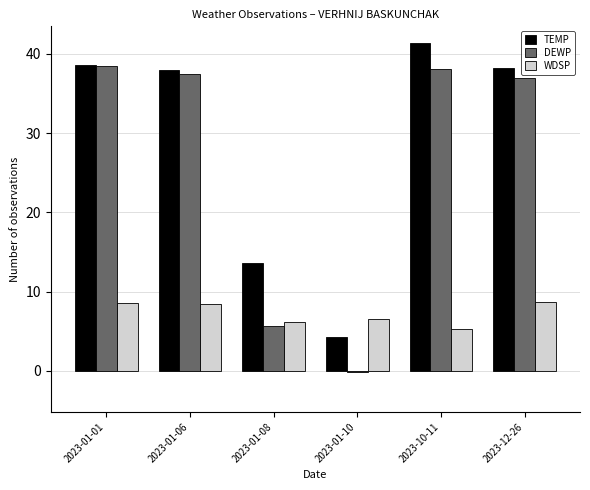

Rank the series at 2023-01-10 from lowest to highest value.

DEWP, TEMP, WDSP